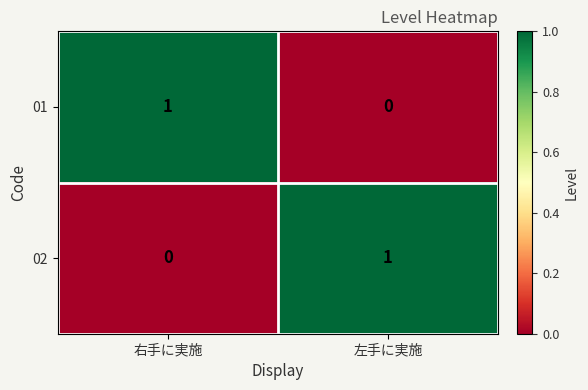

Which category has the highest value in the 02 series?

左手に実施